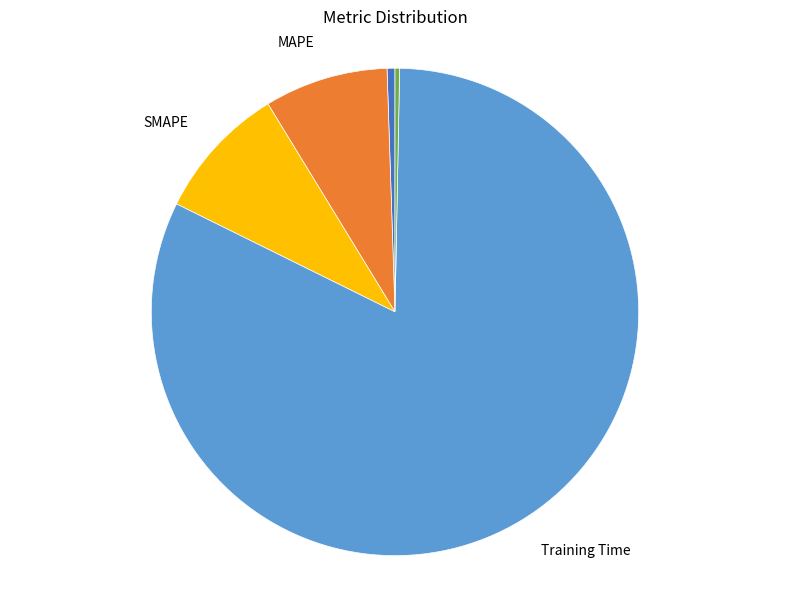

What is the largest slice in the pie chart?

Training Time